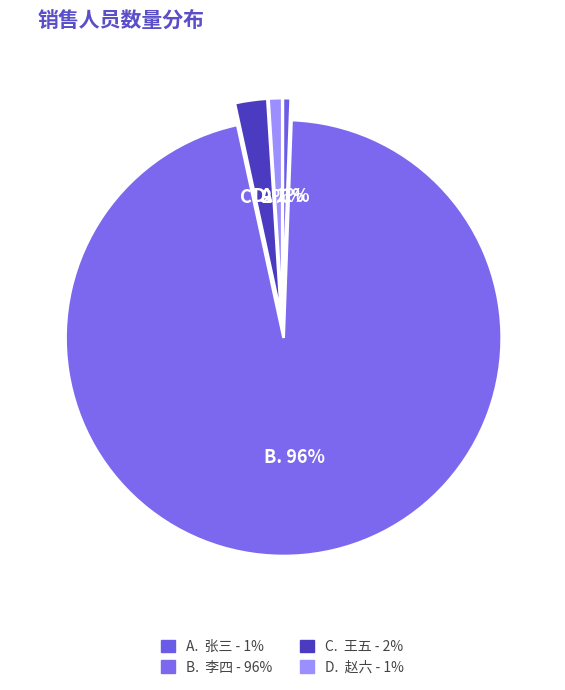

How many slices are in this pie chart?

4